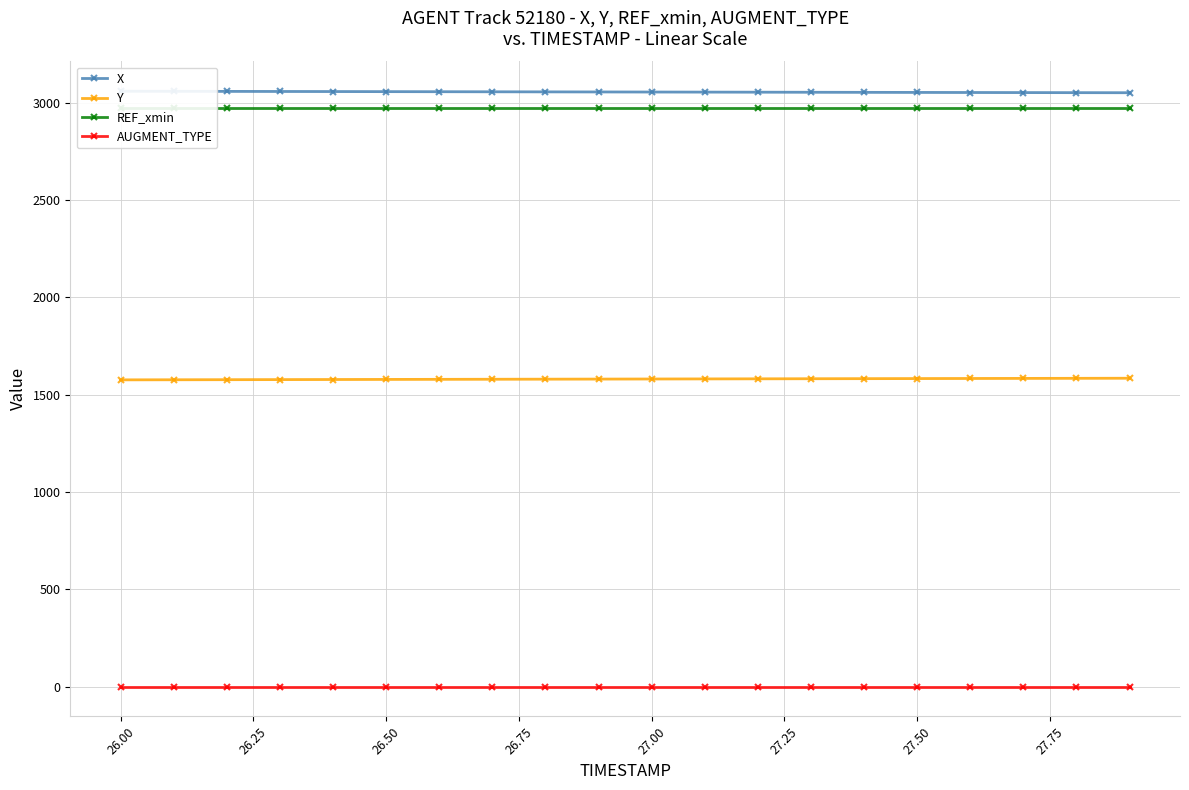

True or false: AUGMENT_TYPE and Y cross at least once.

False